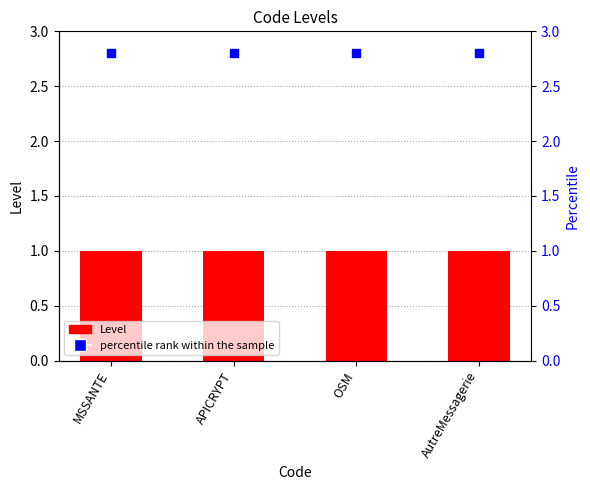

Is the value of percentile rank within the sample at MSSANTE greater than the value of Level at AutreMessagerie?

Yes